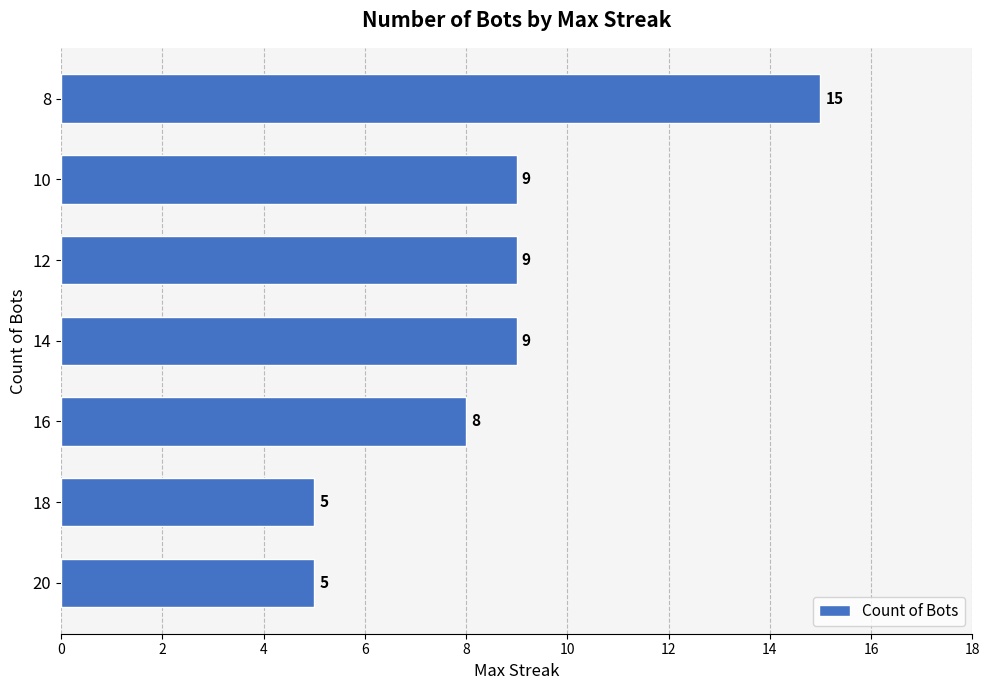

Approximately how many times larger is the value at 18 compared to 16?

0.6